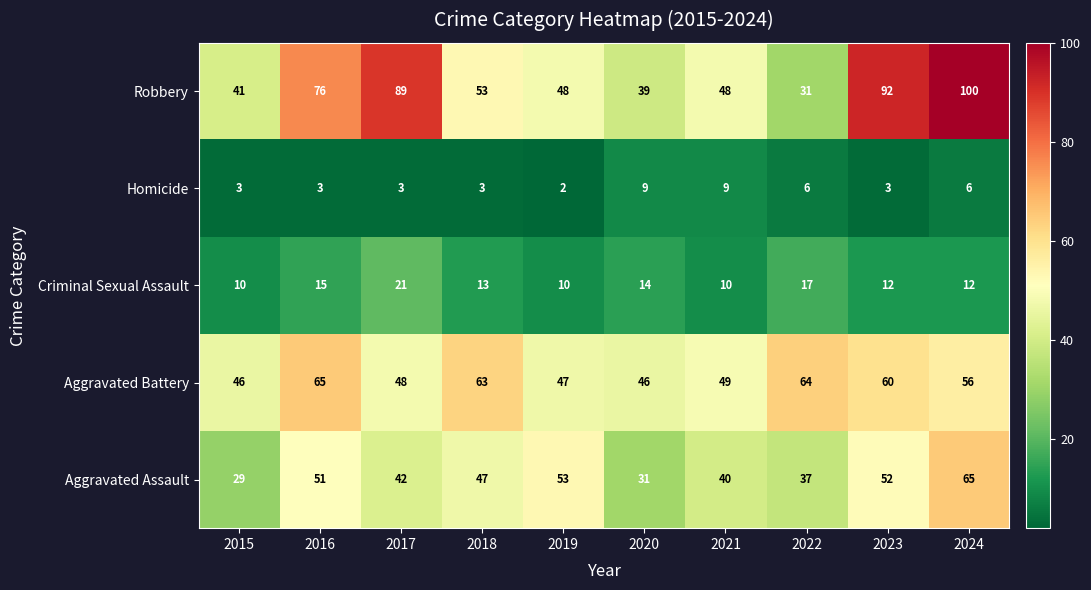

Where does the Criminal Sexual Assault series first go above 13?

2016